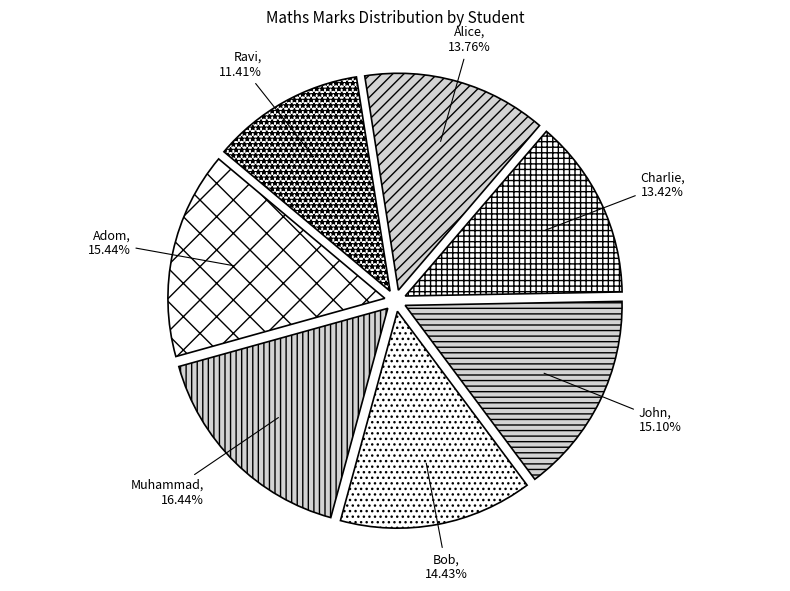

To the nearest percent, what portion does Muhammad represent?

16%